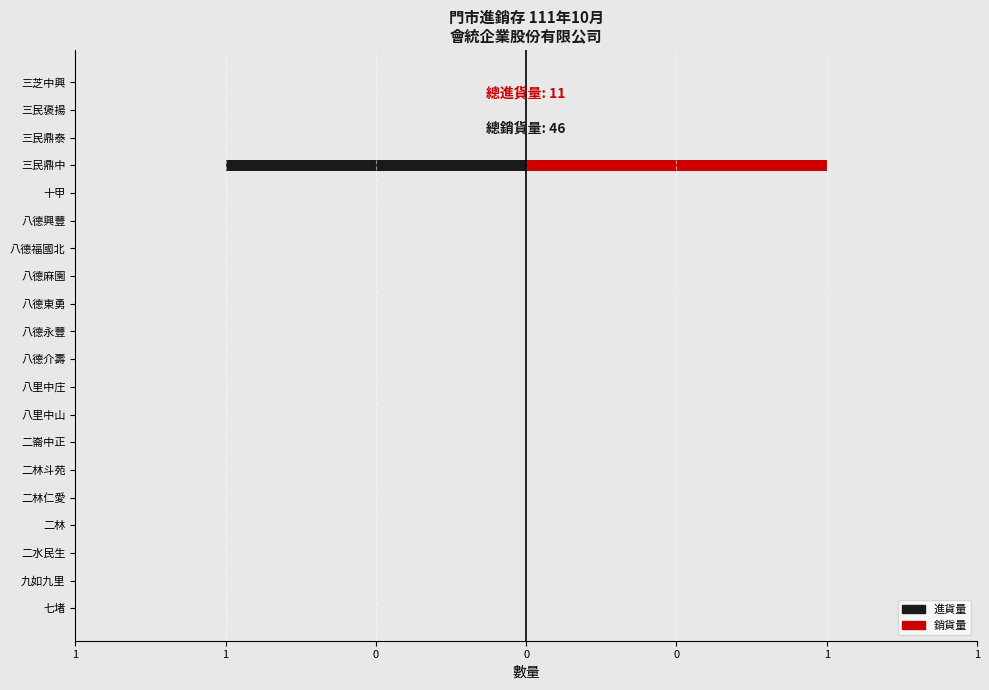

What is the sum of all 銷貨量 values?

1